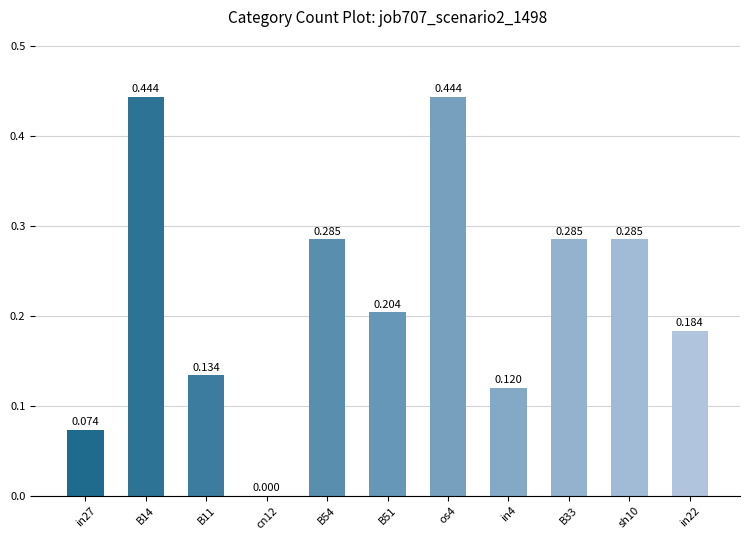

What is the change in value from B11 to cn12?

-0.1